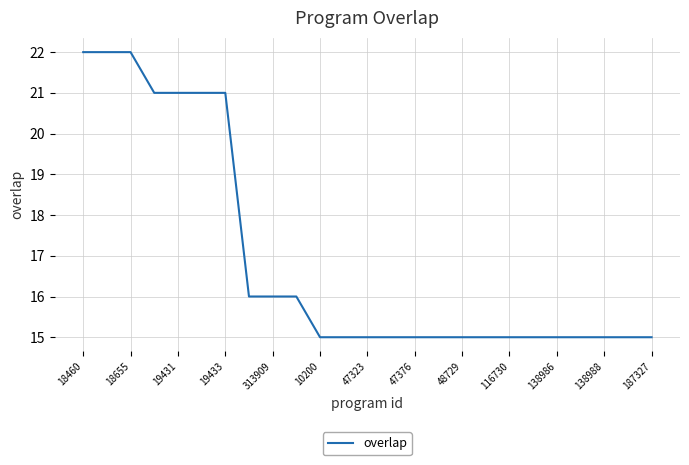

What is the average value?

17